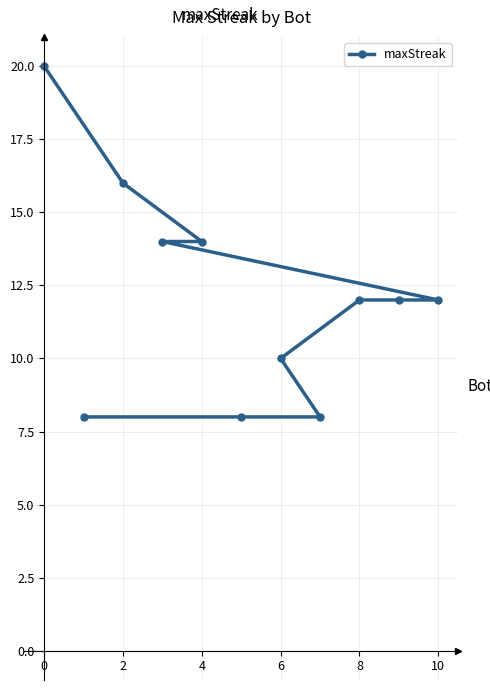

The chart shows a value of 6 at 10. True or false?

False